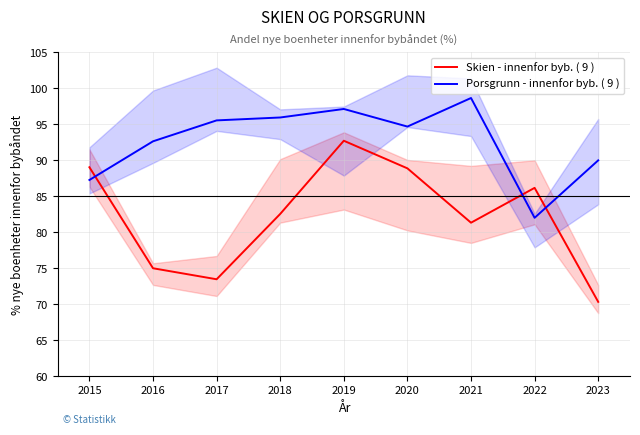

Is this an area chart (filled region under the line)?

No